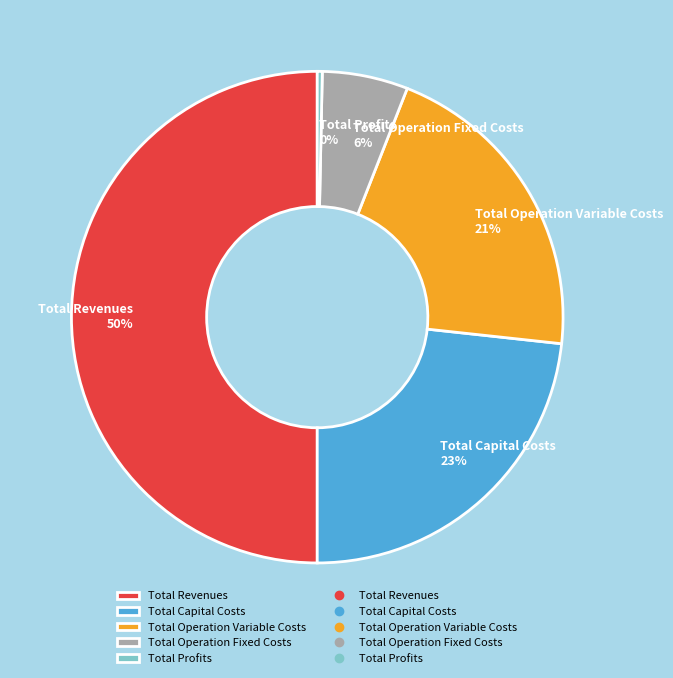

Which category has the biggest portion of the pie?

Total Revenues